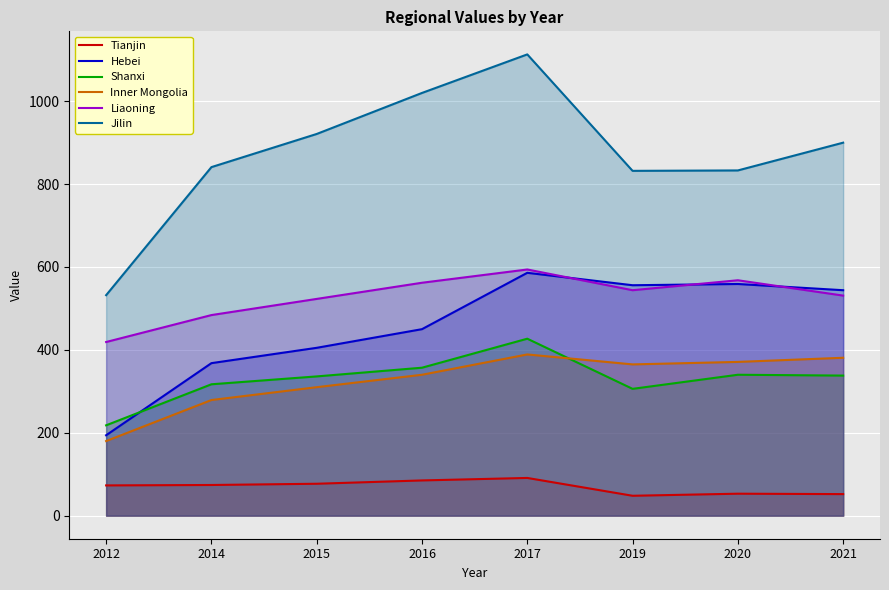

At which category is the sum across all series the highest?

2017